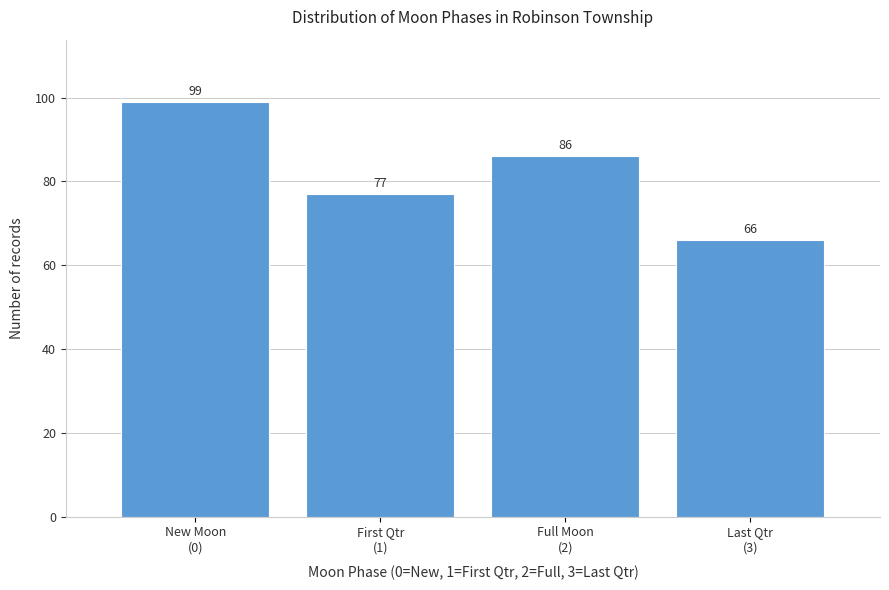

Reading left to right, transcribe all the data shown in this chart.

99	77	86	66